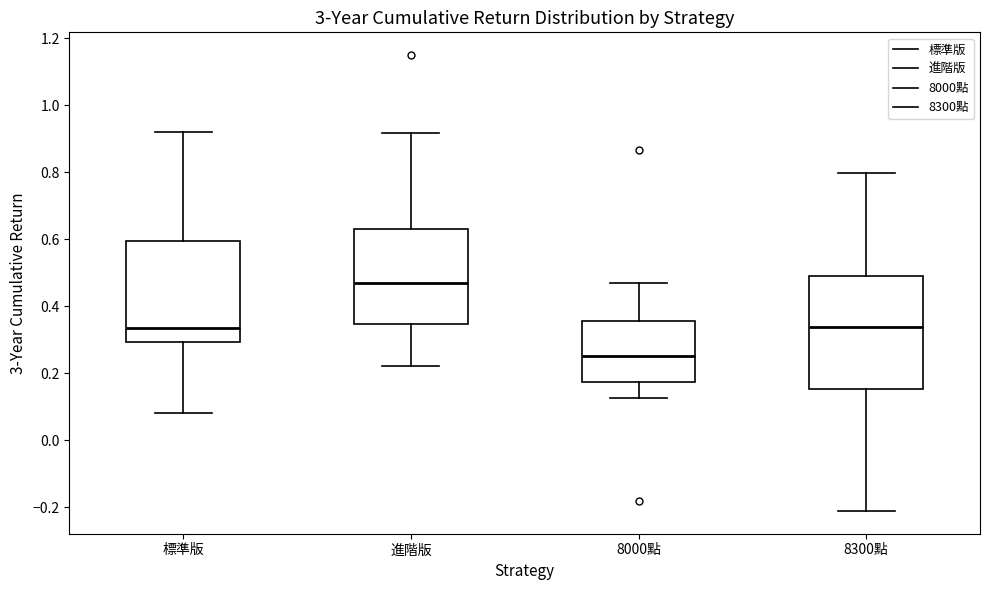

Comparing the boxes themselves (not the whiskers), which one is the tallest?

8300點